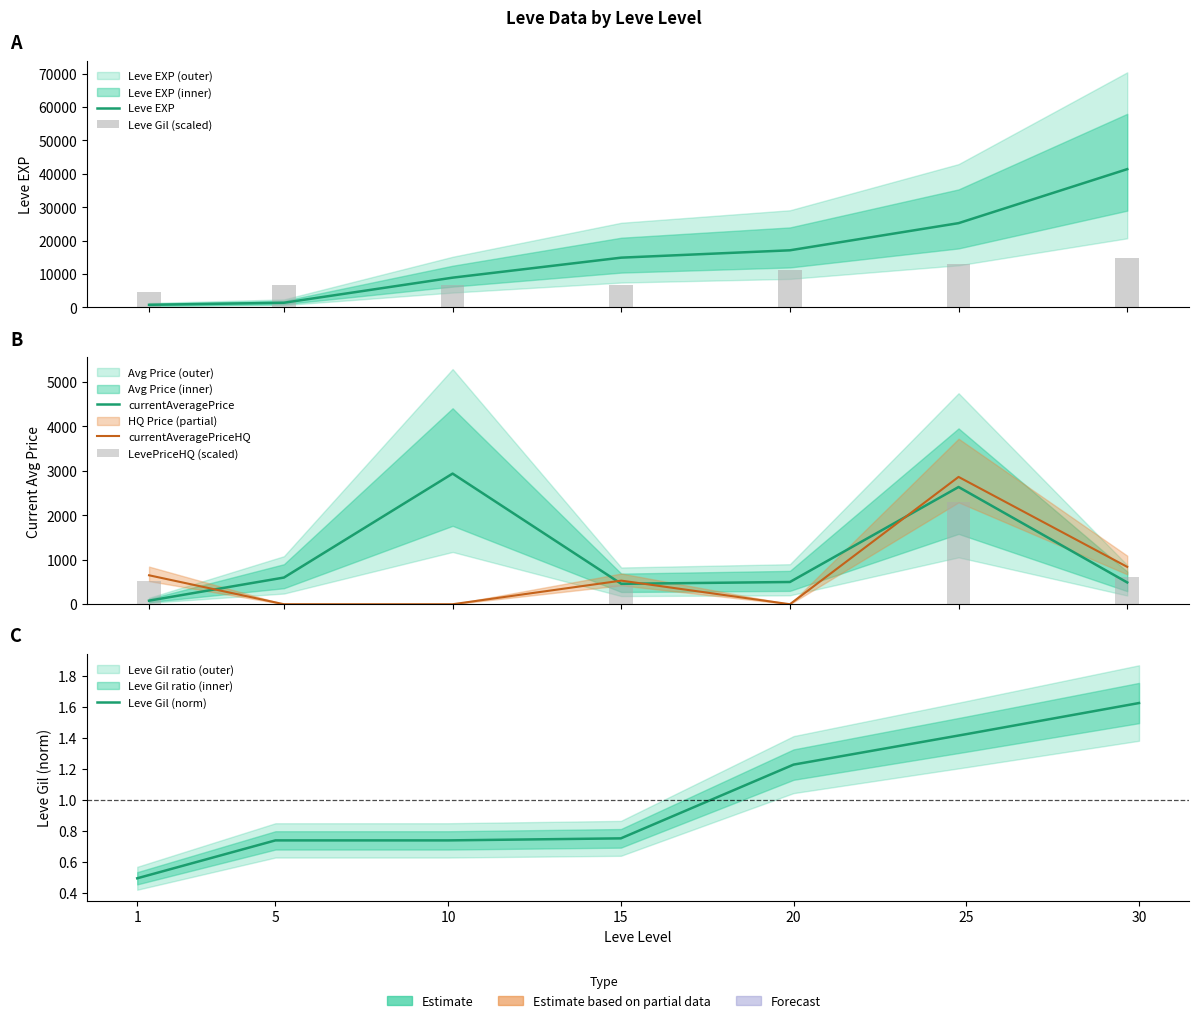

Where does the LevePriceHQ (scaled) series first go above 424?

1